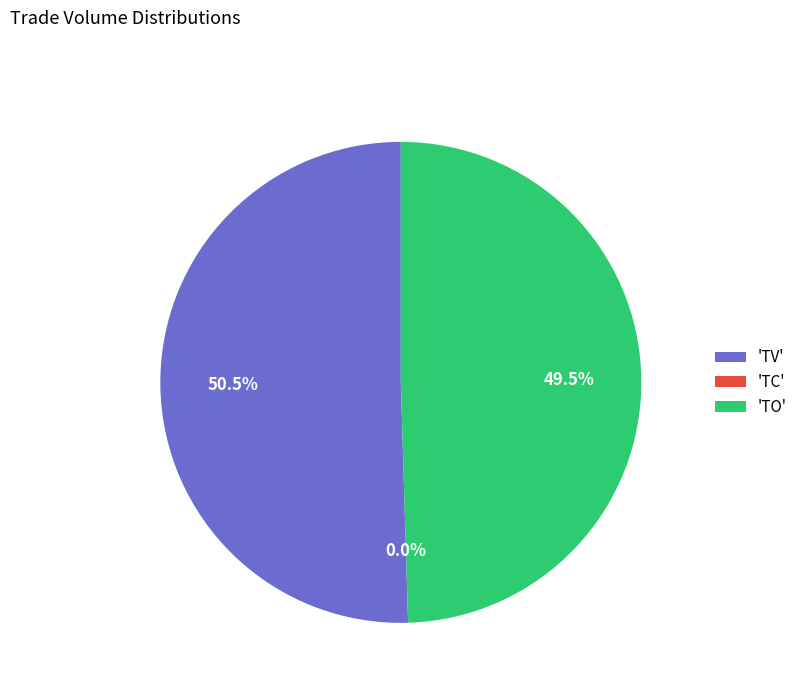

What is the ratio of the value at 'TO' to the value at 'TV'?

1.0